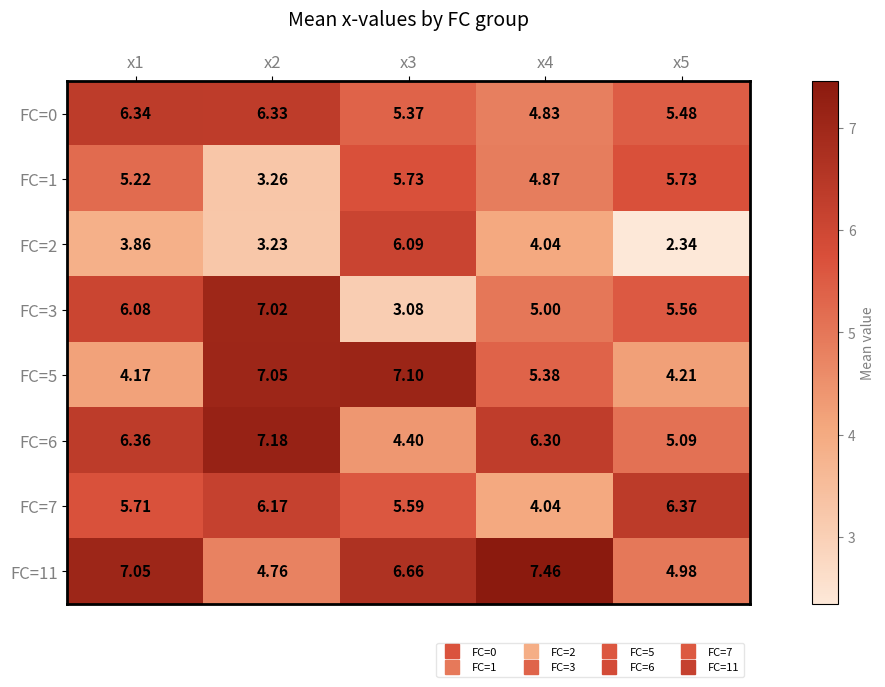

Is the value of FC=3 at x2 greater than the value of FC=5 at x3?

No